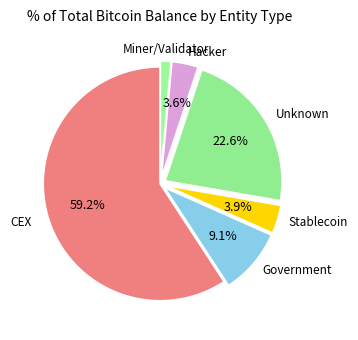

How many slices are in this pie chart?

6